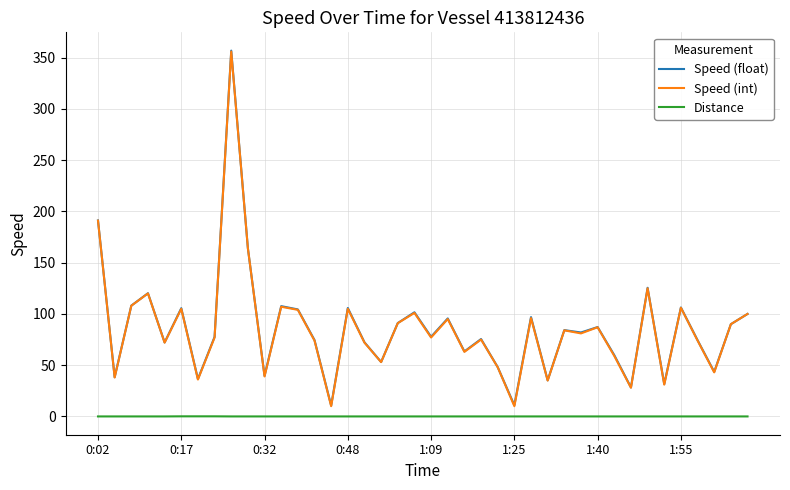

What is the maximum value shown in the chart?

356.9